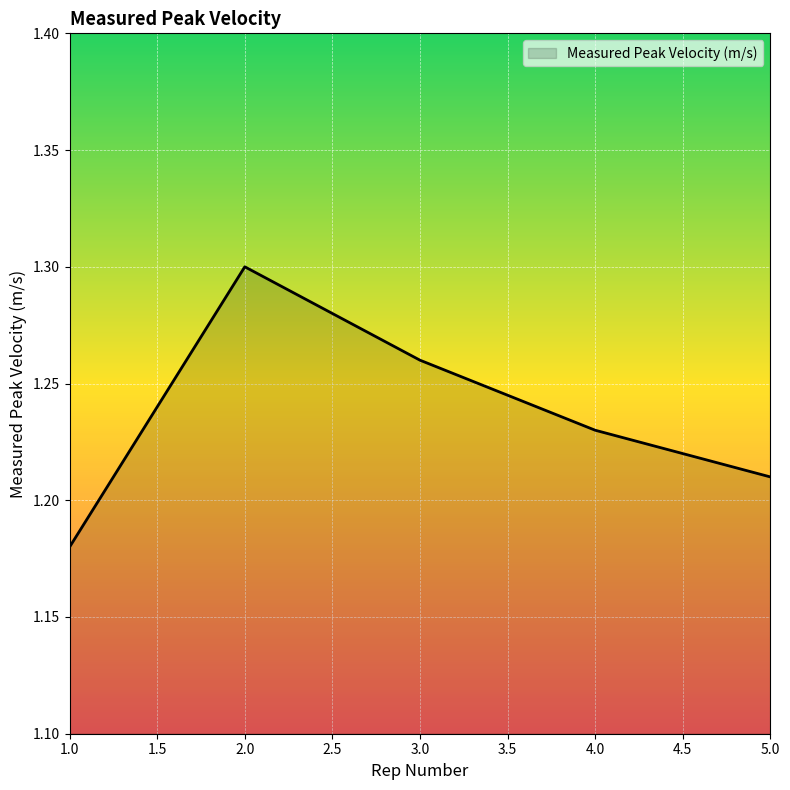

What is the ratio of the value at 2.0 to the value at 5.0?

1.1